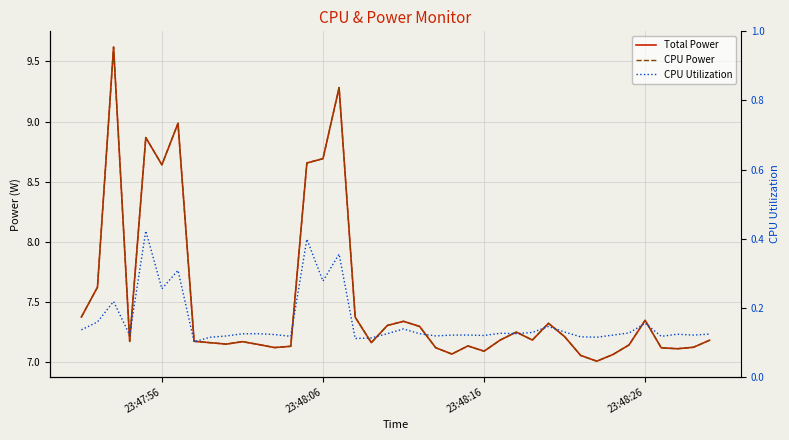

What is the difference between the maximum and minimum values in the Total Power series?

2.6